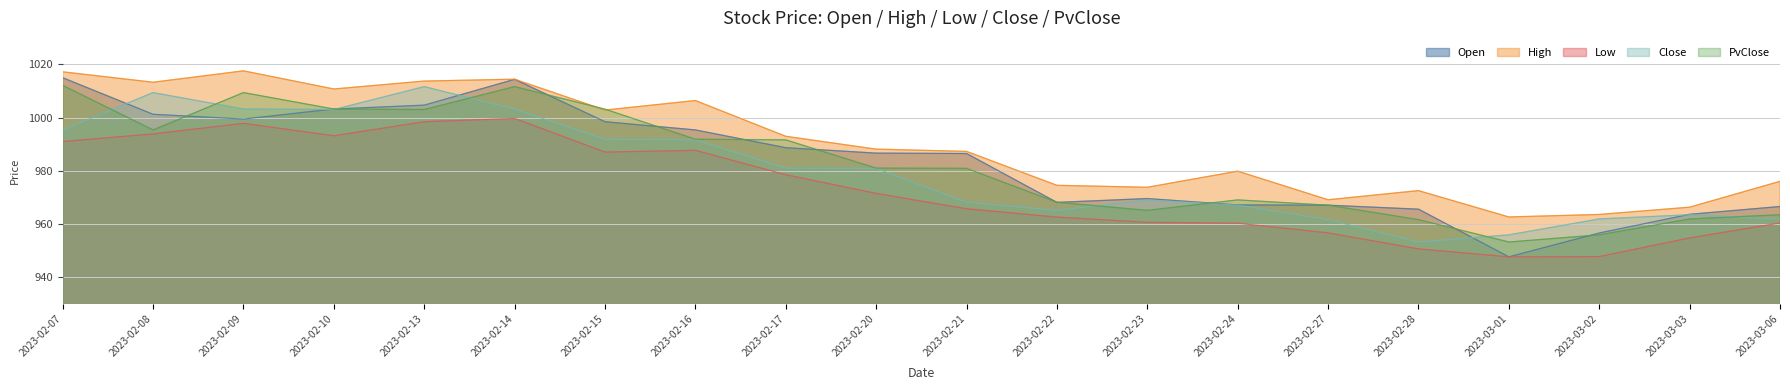

True or false: Open has more than 1 points higher than both neighbors.

True